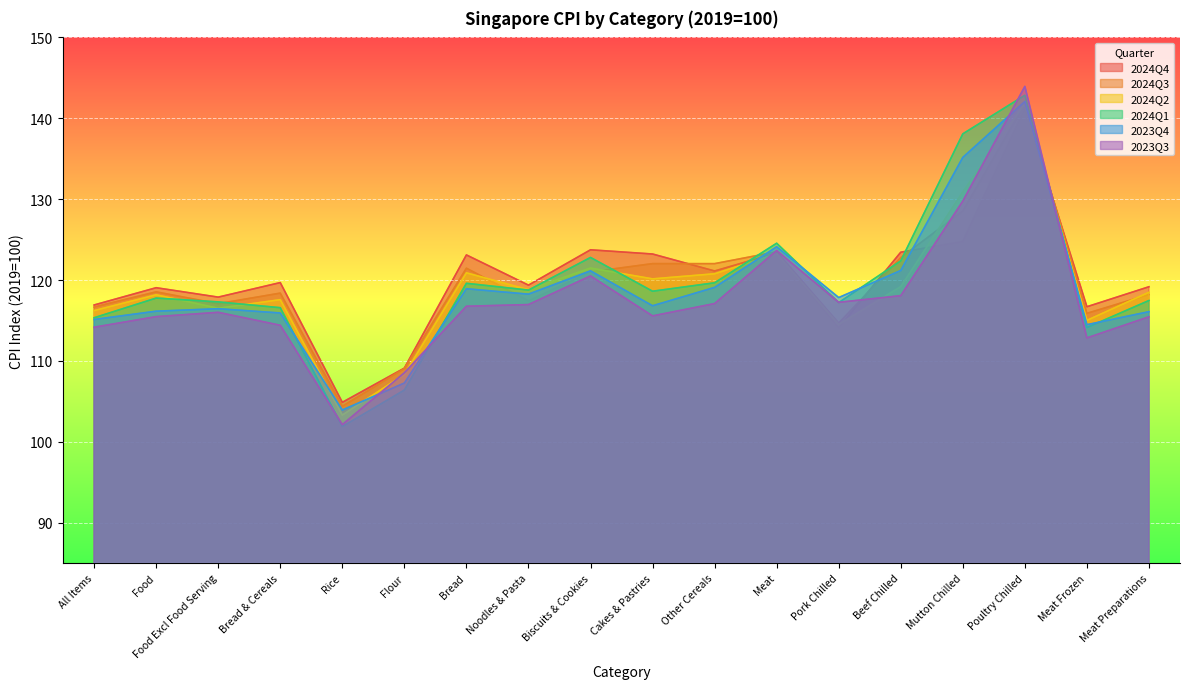

In 2024Q4, how many points are lower than both neighbors (excluding endpoints)?

6